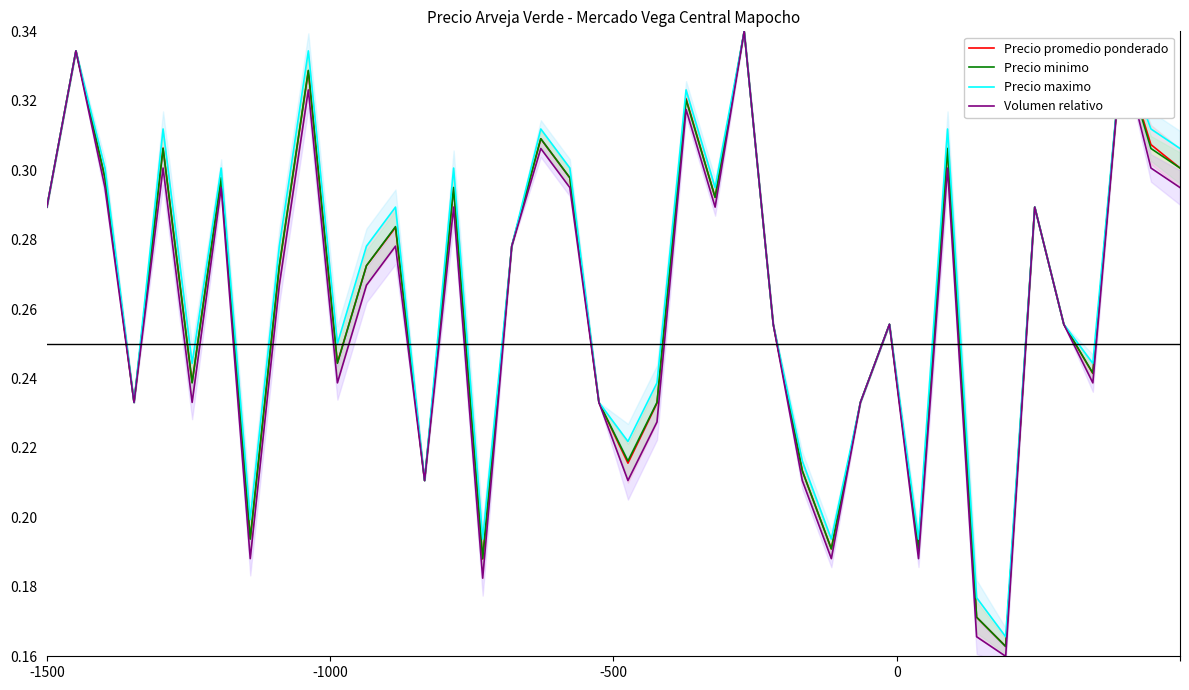

Read the Precio maximo value at 26.

0.2